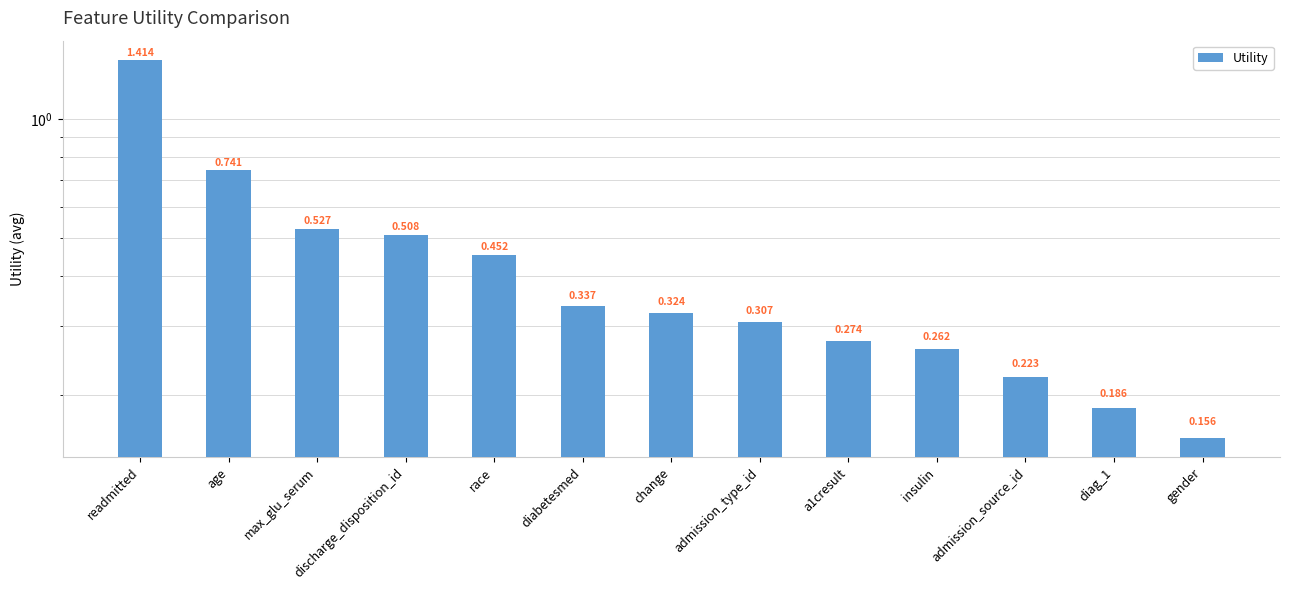

What is the greatest value displayed?

1.4